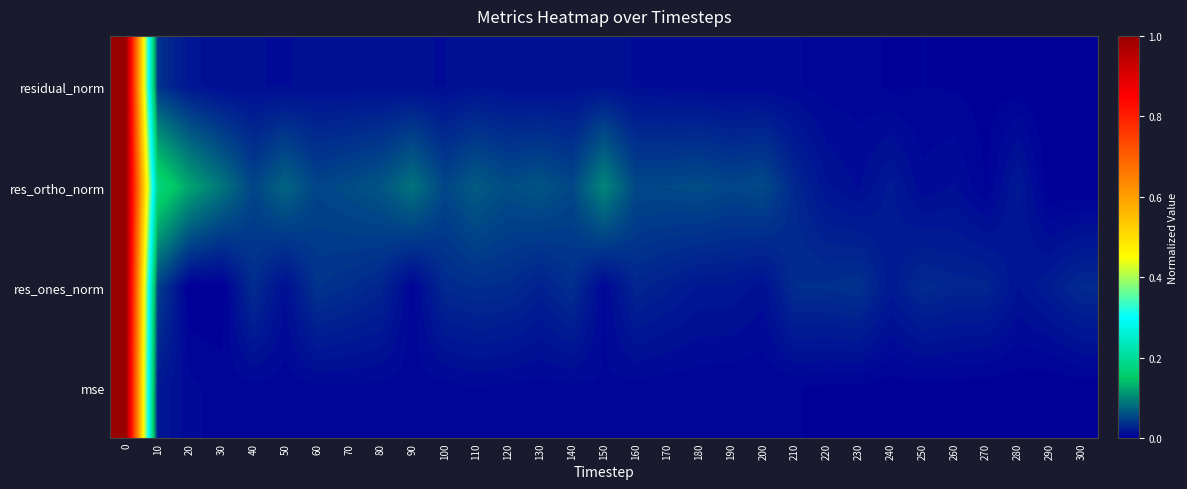

Between 260 and 230, which is larger?

230